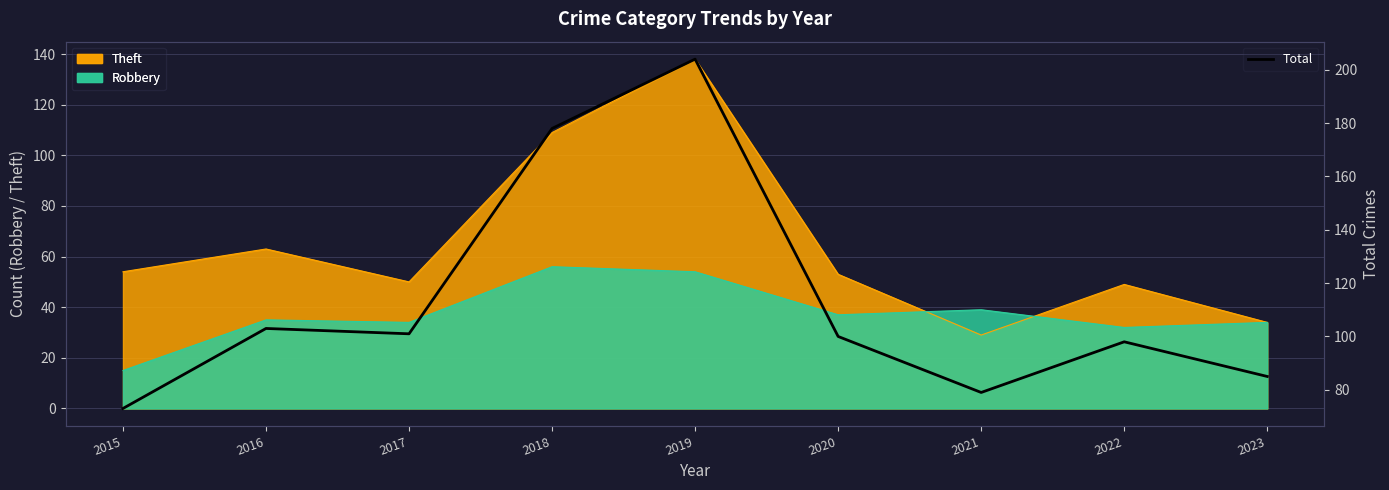

What is the change in value from 2016 to 2023?

-18